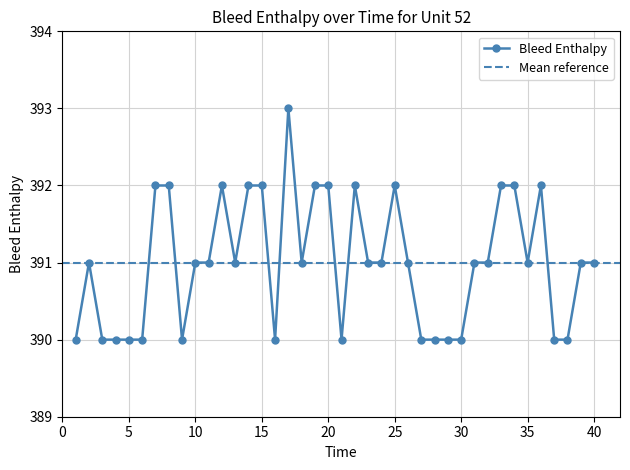

Rank the categories by value from lowest to highest.

1, 3, 4, 5, 6, 9, 16, 21, 27, 28, 29, 30, 37, 38, 2, 10, 11, 13, 18, 23, 24, 26, 31, 32, 35, 39, 40, 7, 8, 12, 14, 15, 19, 20, 22, 25, 33, 34, 36, 17